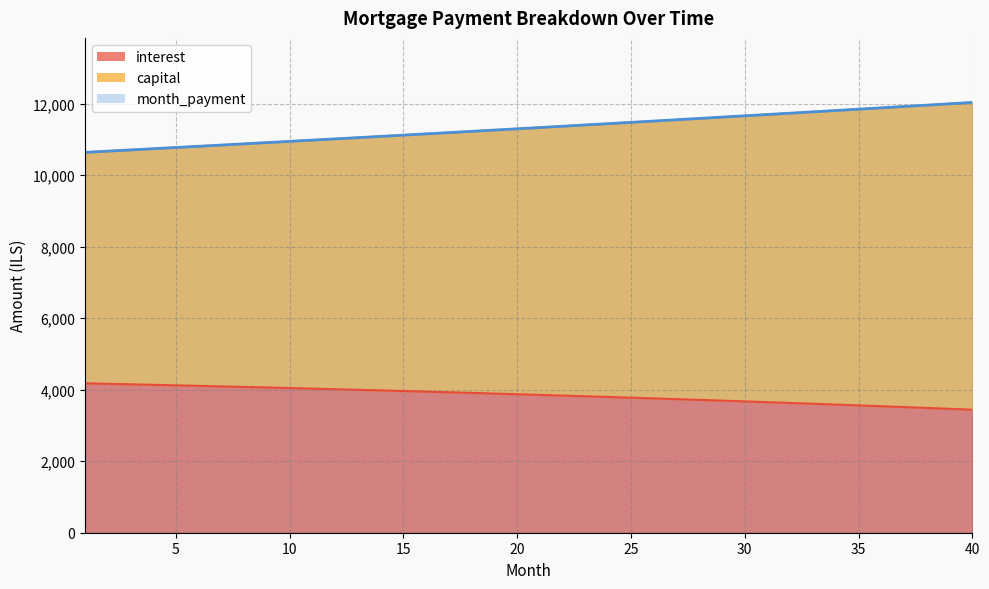

Does the chart have visible grid lines?

Yes